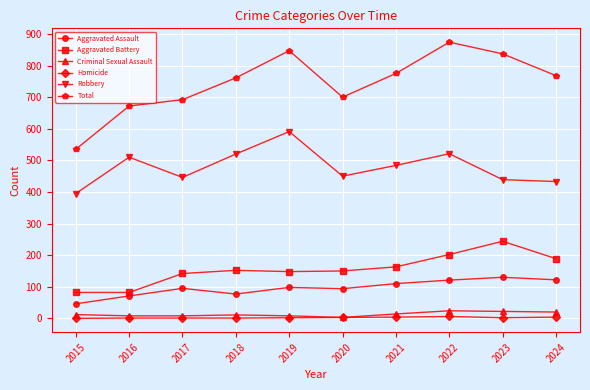

What are all the series names shown in the legend?

Aggravated Assault, Aggravated Battery, Criminal Sexual Assault, Homicide, Robbery, Total